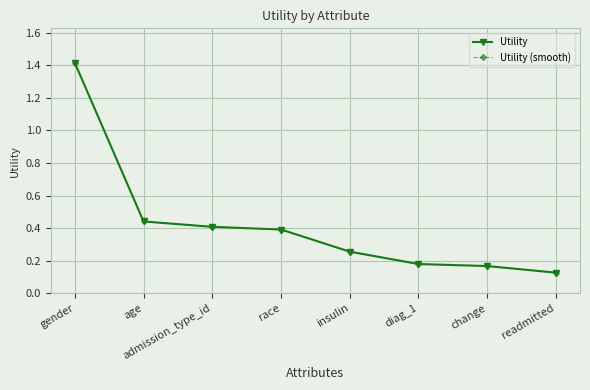

Is this an area chart (filled region under the line)?

No